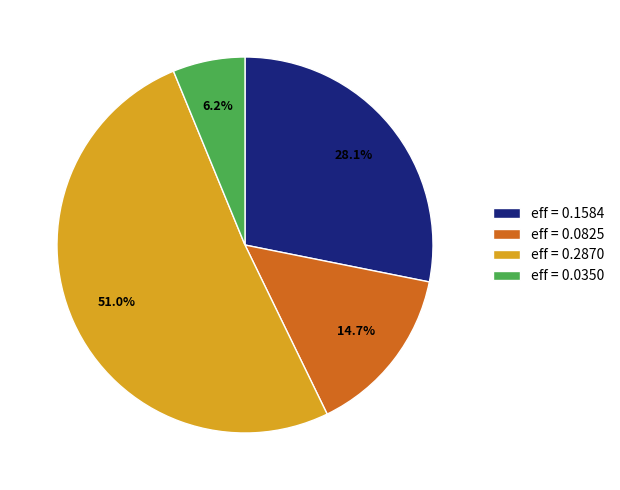

Is there any slice that represents more than half of the pie?

Yes